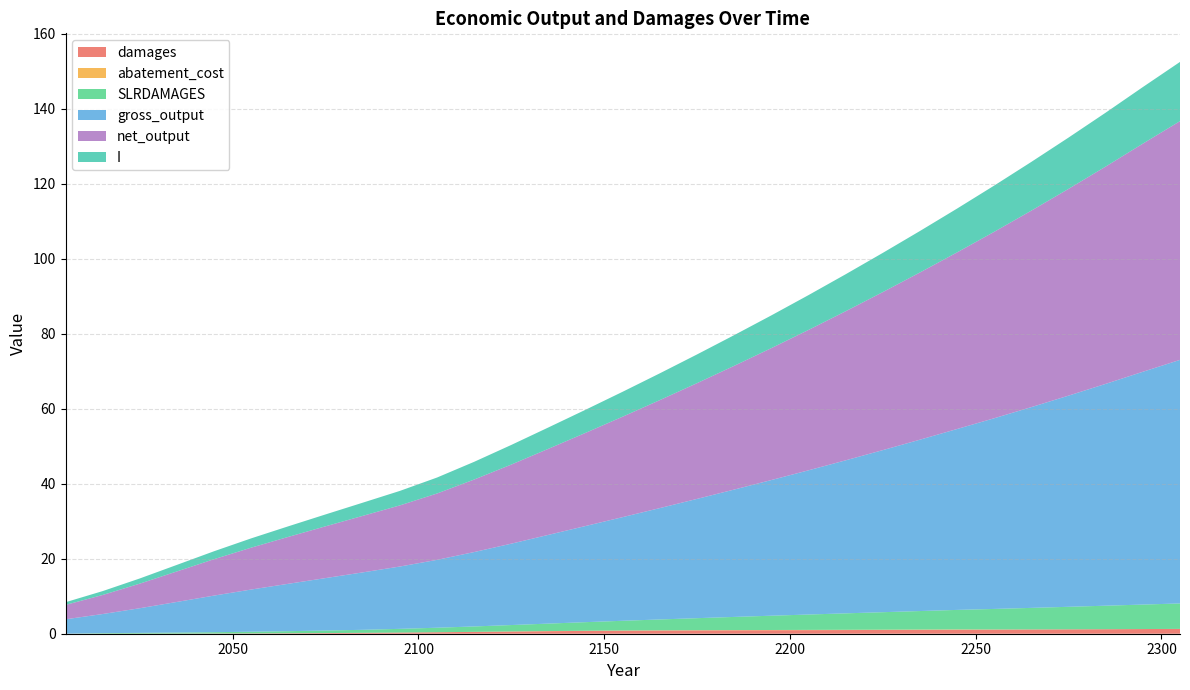

Reading left to right, what are all the values shown in this chart?

damages: 0.0	0.0	0.0	0.0	0.1	0.1	0.1	0.2	0.2	0.3	0.4	0.5	0.6	0.7	0.8	0.8	0.8	0.9	0.9	0.9	1.0	1.0	1.0	1.0	1.1	1.1	1.1	1.2	1.2	1.2	1.3
abatement_cost: 0.0	0.0	0.0	0.0	0.0	0.0	0.0	0.0	0.0	0.0	0.0	0.0	0.0	0.0	0.0	0.0	0.1	0.1	0.1	0.1	0.1	0.1	0.1	0.1	0.1	0.0	0.0	0.0	0.0	0.0	0.0
SLRDAMAGES: 0.0	0.1	0.2	0.3	0.4	0.4	0.6	0.7	0.8	1.0	1.2	1.4	1.7	2.0	2.3	2.6	2.9	3.2	3.5	3.8	4.1	4.4	4.7	4.9	5.2	5.5	5.7	6.0	6.3	6.5	6.8
gross_output: 3.8	5.1	6.6	8.2	9.8	11.3	12.6	14.0	15.3	16.6	18.1	19.8	21.7	23.7	25.6	27.7	29.7	31.8	34.0	36.2	38.5	40.8	43.2	45.7	48.3	50.9	53.6	56.3	59.2	62.1	65.0
net_output: 3.8	5.1	6.6	8.1	9.7	11.2	12.5	13.8	15.1	16.3	17.7	19.3	21.1	23.0	24.9	26.8	28.8	30.9	33.0	35.2	37.4	39.8	42.2	44.6	47.1	49.7	52.4	55.2	58.0	60.9	63.7
I: 0.7	1.0	1.4	1.7	2.1	2.5	2.8	3.2	3.5	3.9	4.3	4.7	5.2	5.7	6.2	6.6	7.1	7.7	8.2	8.7	9.3	9.9	10.5	11.1	11.7	12.3	13.0	13.7	14.4	15.1	15.8